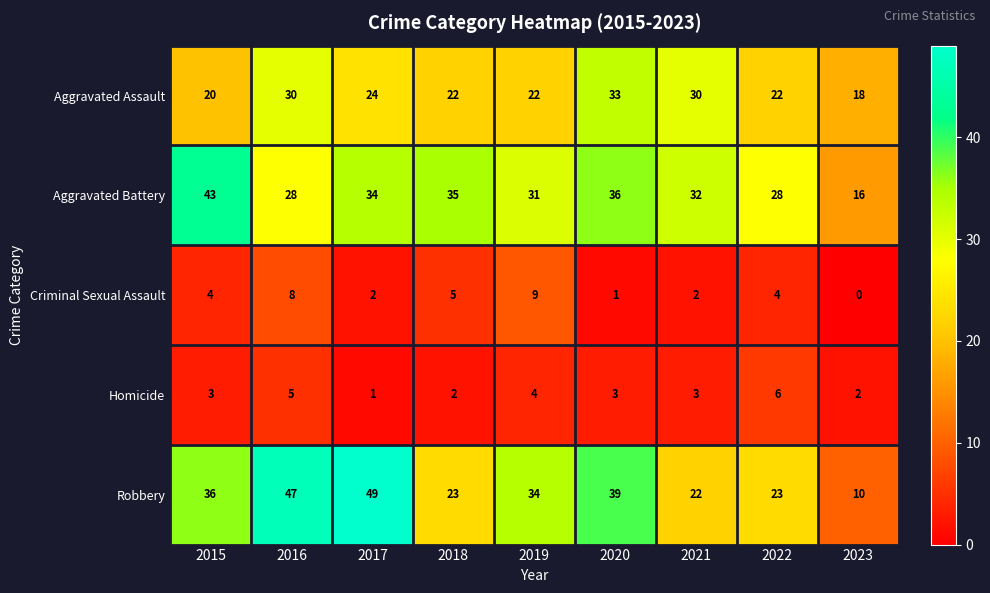

True or false: Criminal Sexual Assault has a value of 12 at 2016.

False